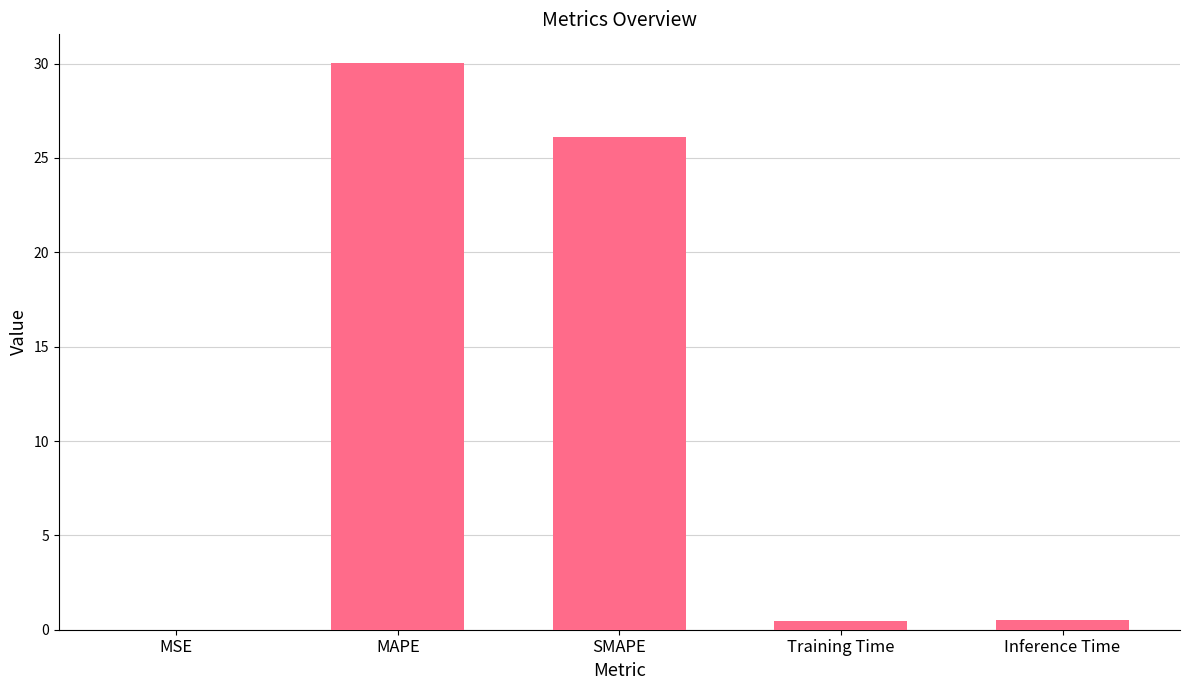

Is it true that the value at MAPE is 30.0?

True